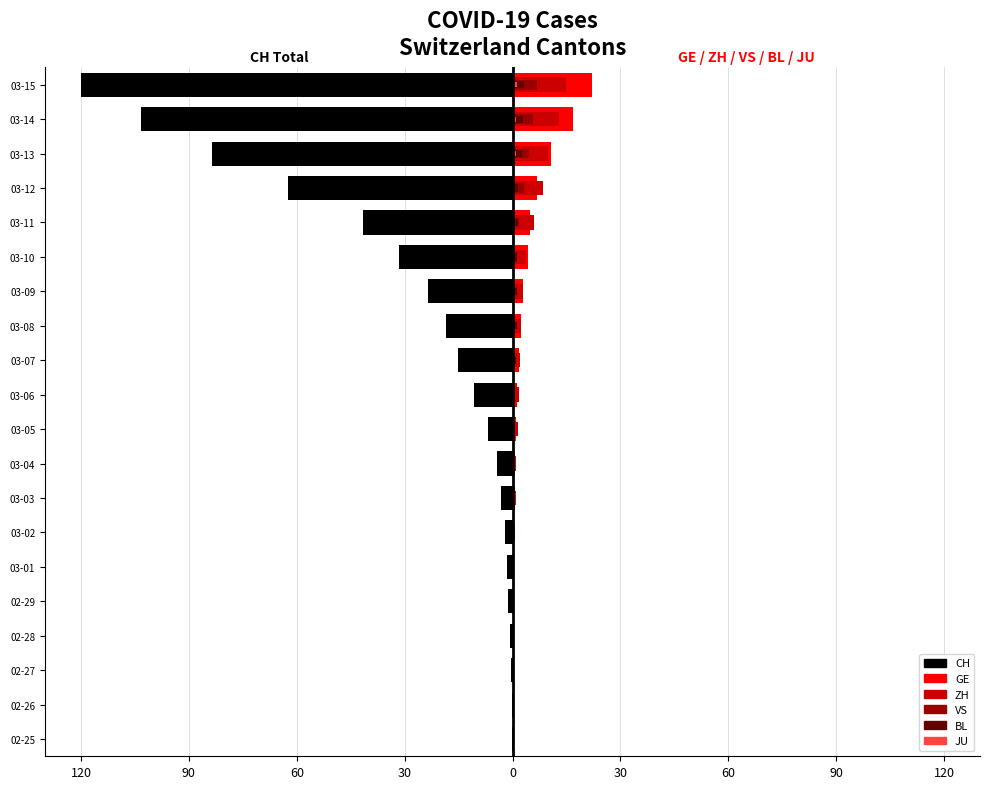

Are the bars horizontal?

Yes